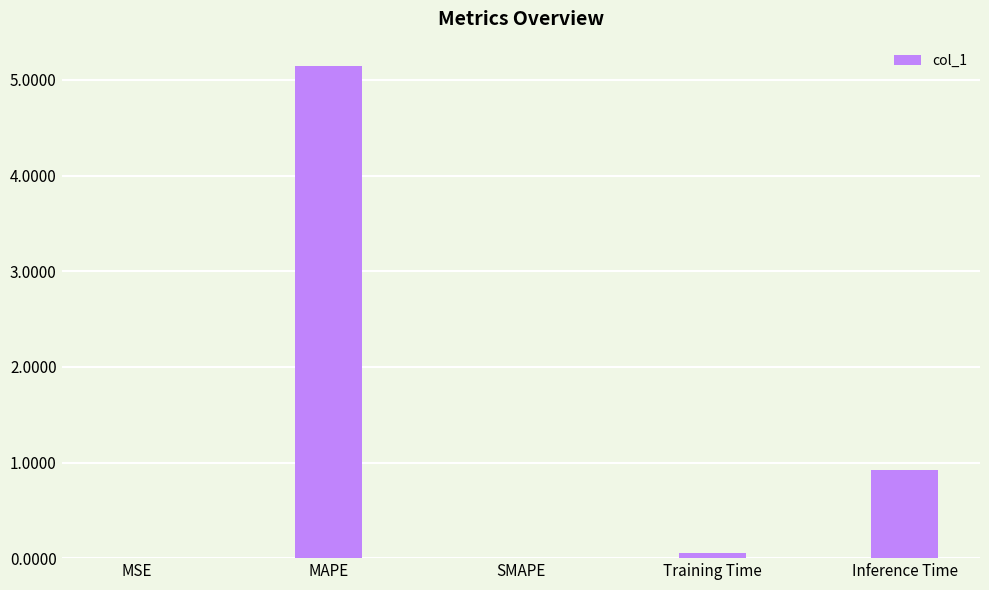

What is the difference between the values at Training Time and Inference Time?

0.9